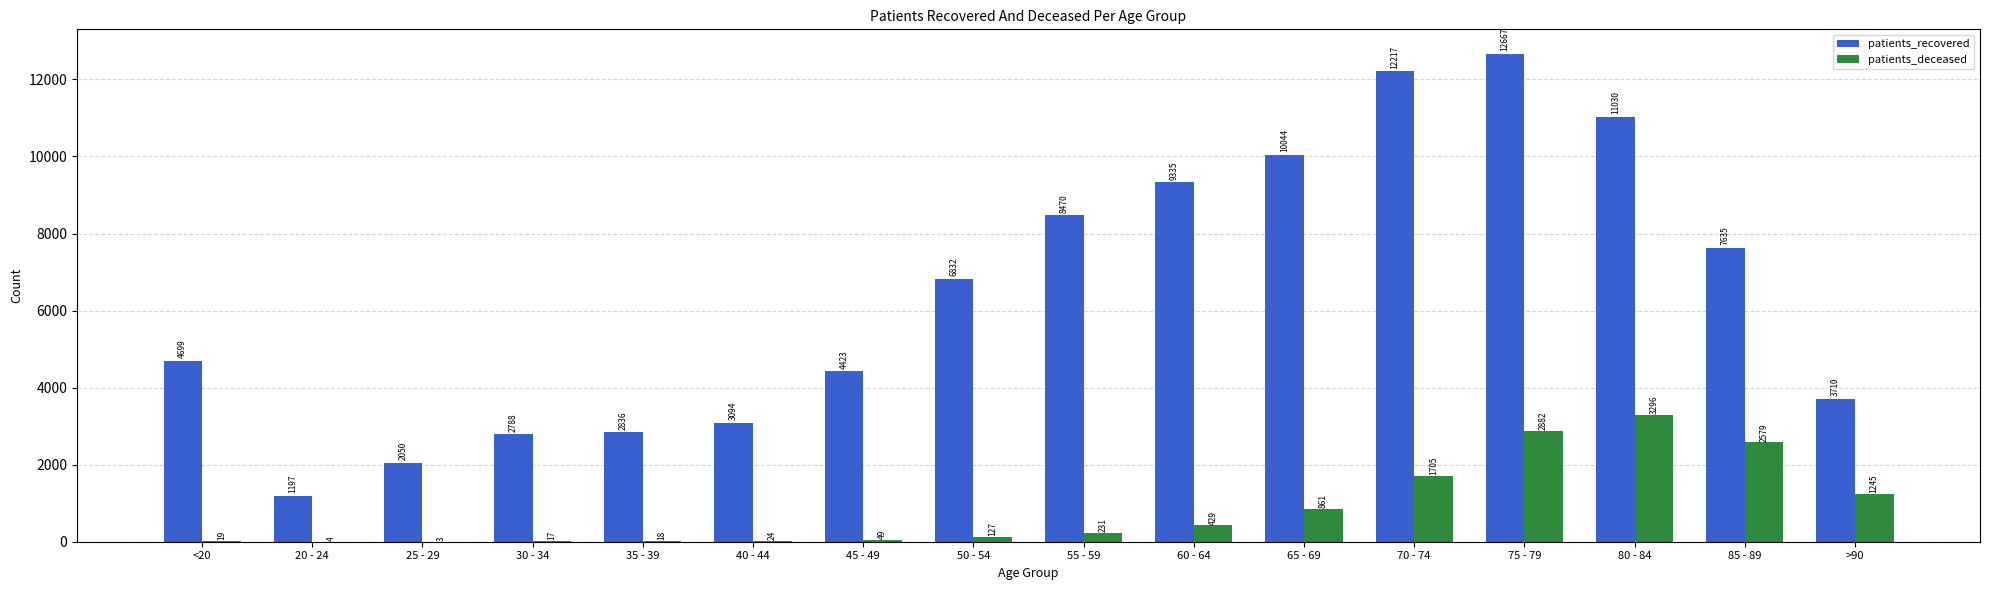

How many distinct data groups are displayed?

2